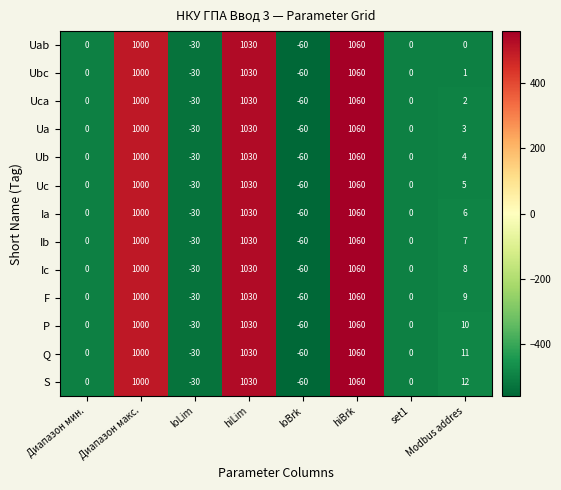

Is it true that Ubc equals 0 at set1?

True